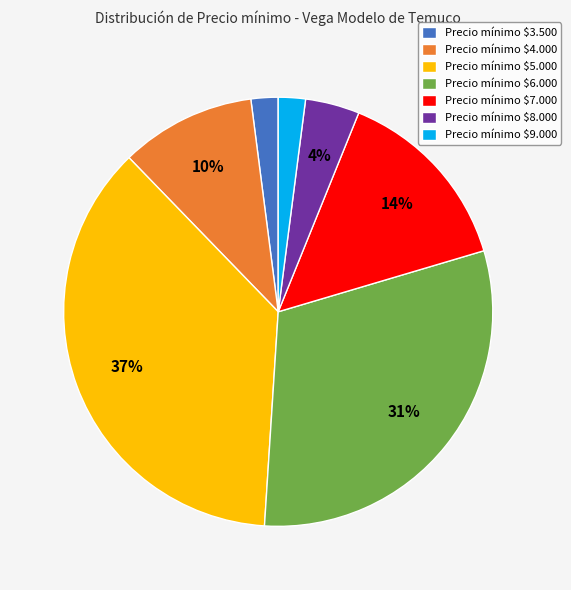

Which slice is the largest?

Precio mínimo $5.000